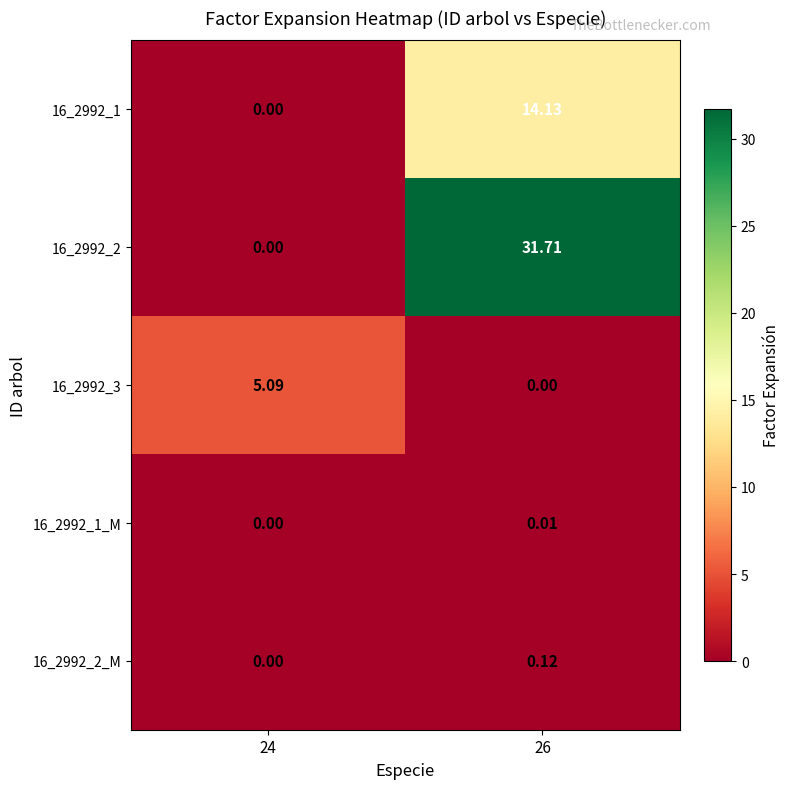

Is the value of 16_2992_3 at 24 greater than the value of 16_2992_2_M at 24?

Yes